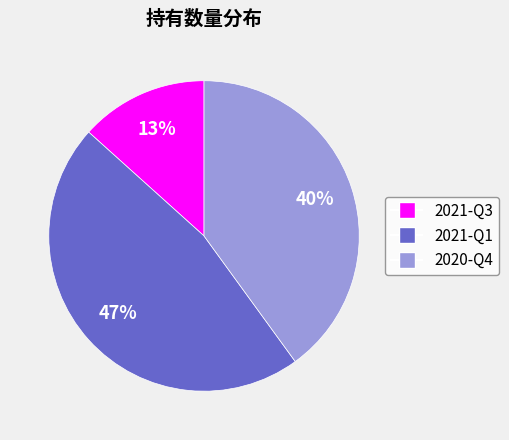

Which category has the smallest portion of the pie?

2021-Q3